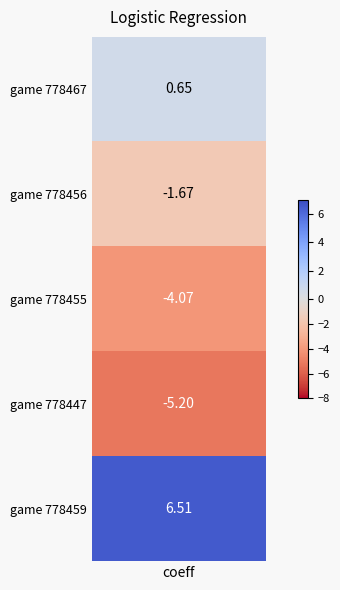

The value of ax_bot at 778447 is -1.0. True or false?

False